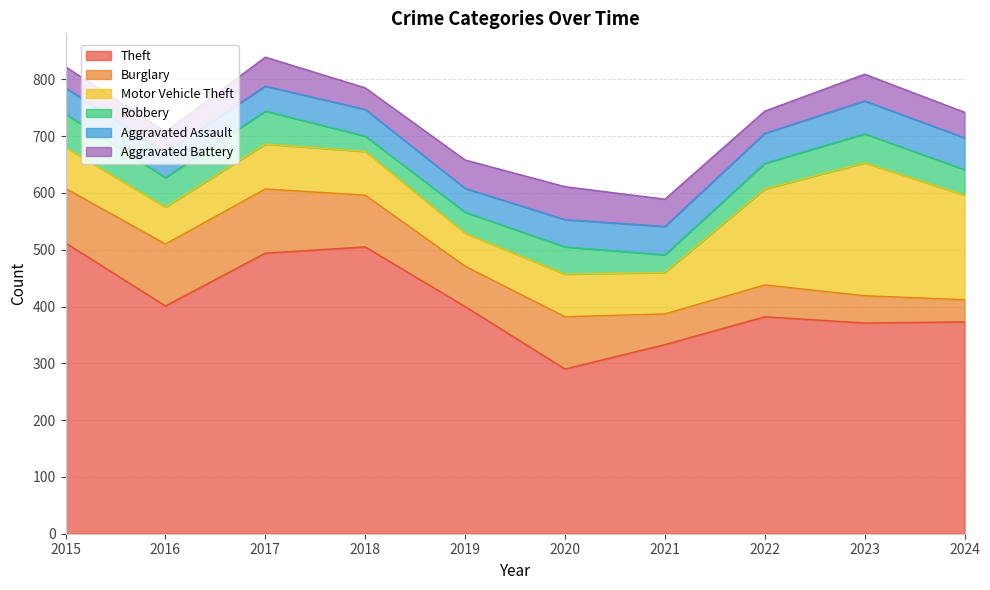

The value of Robbery at 2021 is 31. True or false?

True